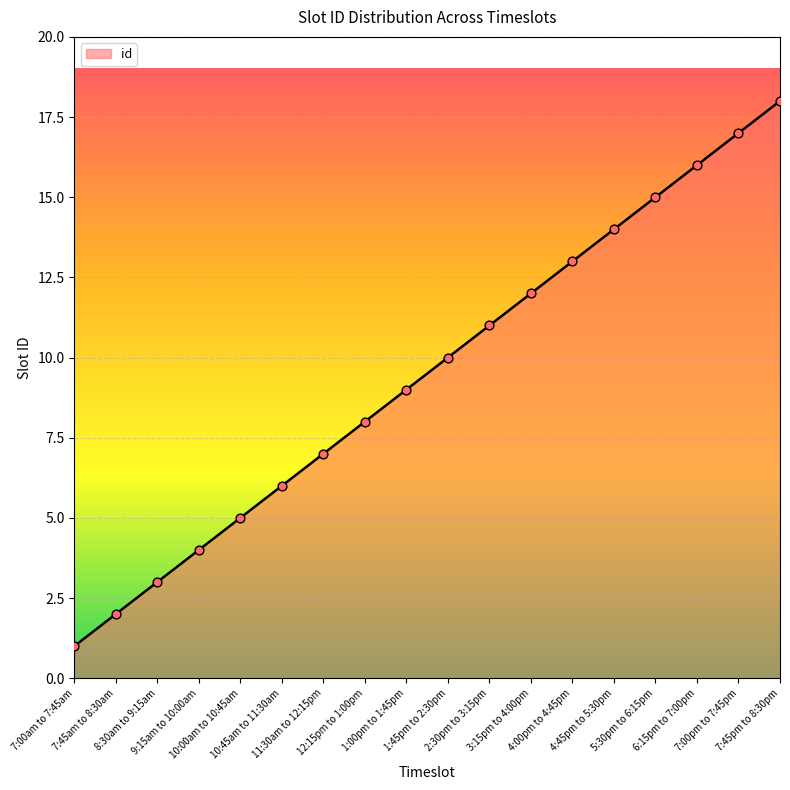

Between 7:00pm to 7:45pm and 10:45am to 11:30am, which is larger?

7:00pm to 7:45pm